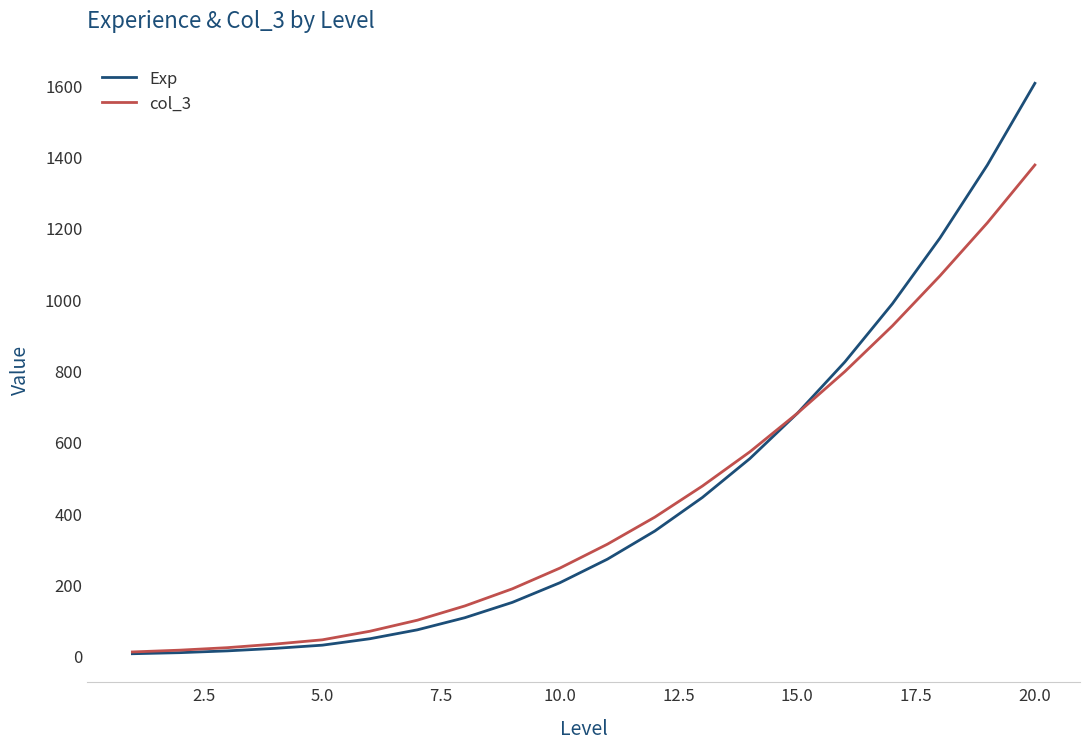

Rank the series by their maximum value, from highest to lowest.

Exp, col_3